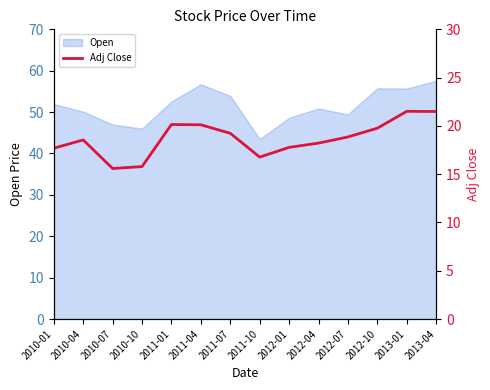

Which label corresponds to the largest value in the chart?

2013-01